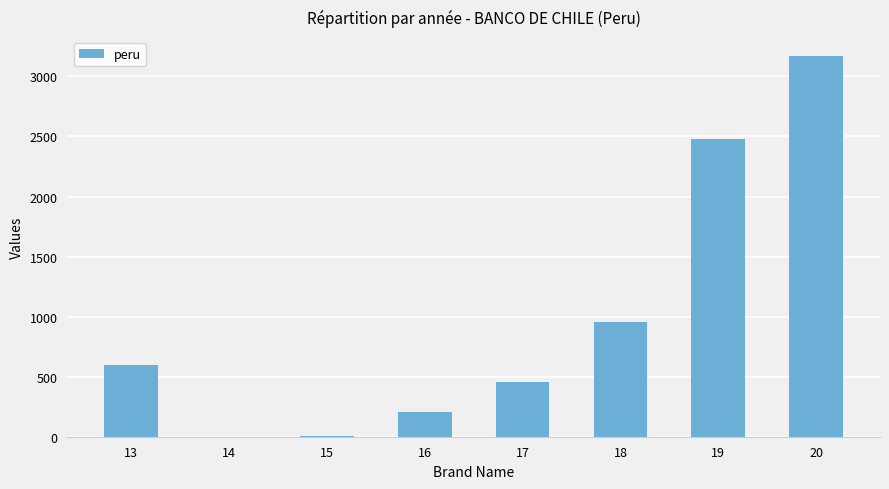

What is the greatest value displayed?

3170